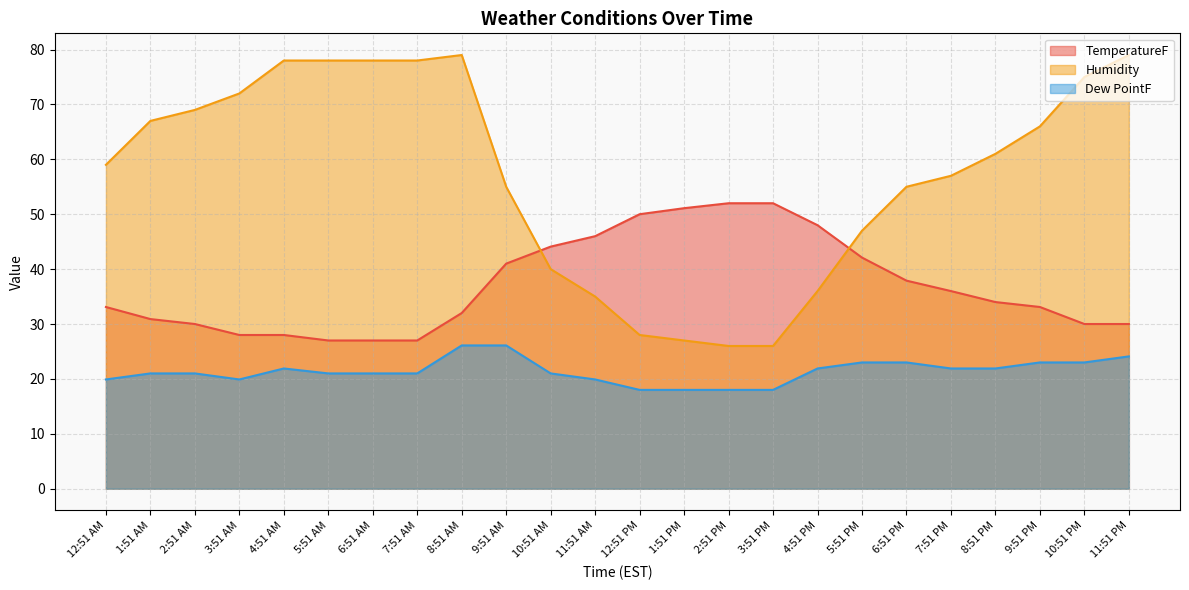

Rank the series by their average value, from highest to lowest.

Humidity, TemperatureF, Dew PointF